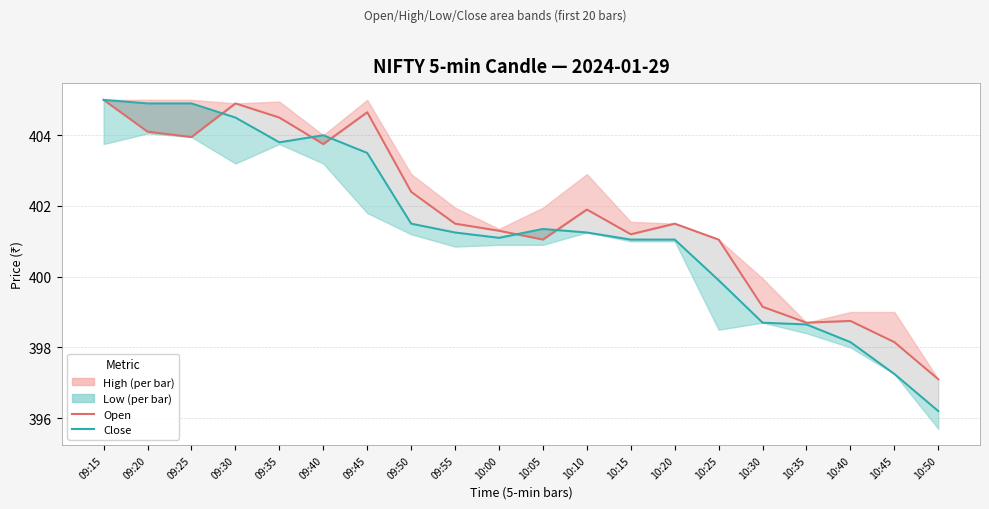

Reading left to right, what are all the values shown in this chart?

Open: 09:15=405.0	09:20=404.1	09:25=403.9	09:30=404.9	09:35=404.5	09:40=403.8	09:45=404.6	09:50=402.4	09:55=401.5	10:00=401.3	10:05=401.1	10:10=401.9	10:15=401.2	10:20=401.5	10:25=401.1	10:30=399.1	10:35=398.7	10:40=398.8	10:45=398.1	10:50=397.1
Close: 09:15=405.0	09:20=404.9	09:25=404.9	09:30=404.5	09:35=403.8	09:40=404.0	09:45=403.5	09:50=401.5	09:55=401.2	10:00=401.1	10:05=401.4	10:10=401.2	10:15=401.1	10:20=401.1	10:25=399.9	10:30=398.7	10:35=398.6	10:40=398.1	10:45=397.2	10:50=396.2